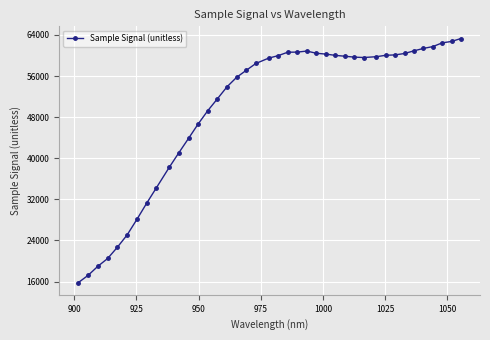

What is the value of the 35th point from the left?

60912